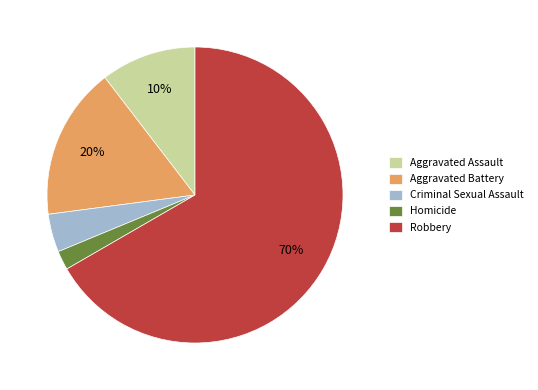

Rank the categories by value from highest to lowest.

Robbery, Aggravated Battery, Aggravated Assault, Criminal Sexual Assault, Homicide